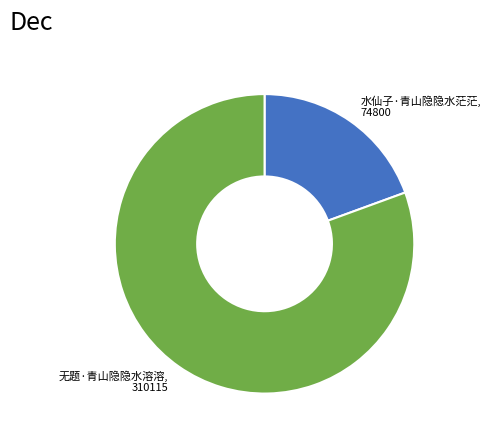

Which category has the biggest portion of the pie?

无题·青山隐隐水溶溶